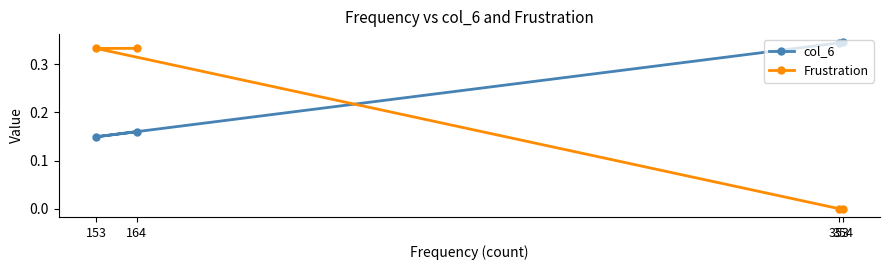

How many intersections are there between col_6 and Frustration?

1